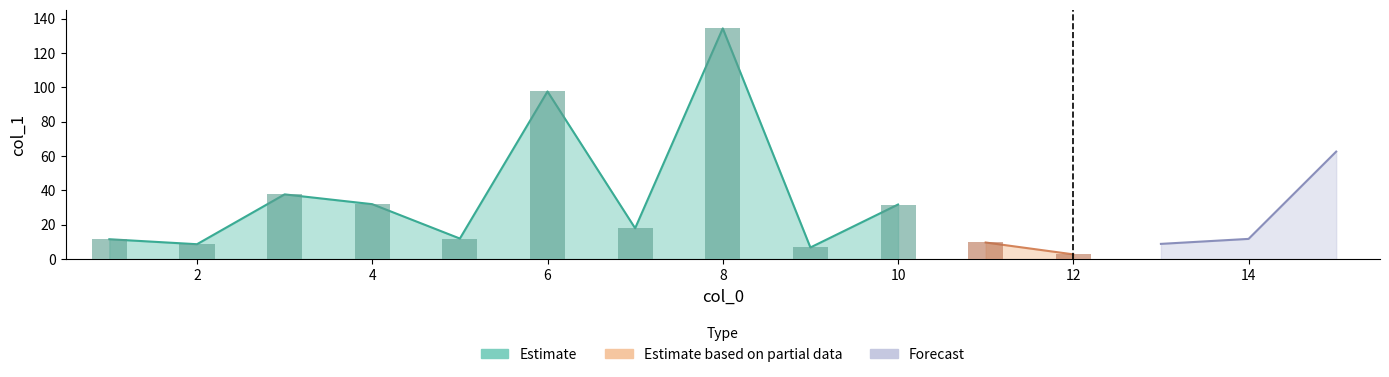

How many data points are less than 12?

7